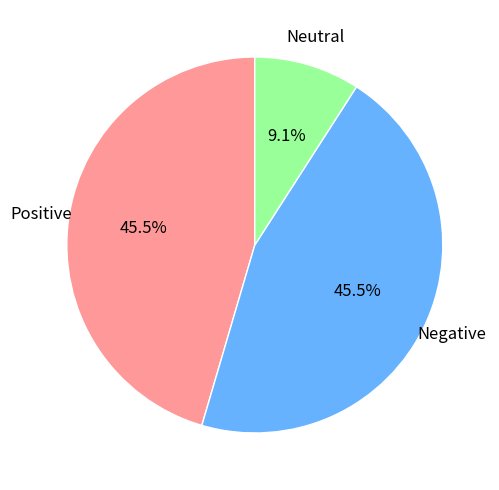

Does any single category account for the majority?

No